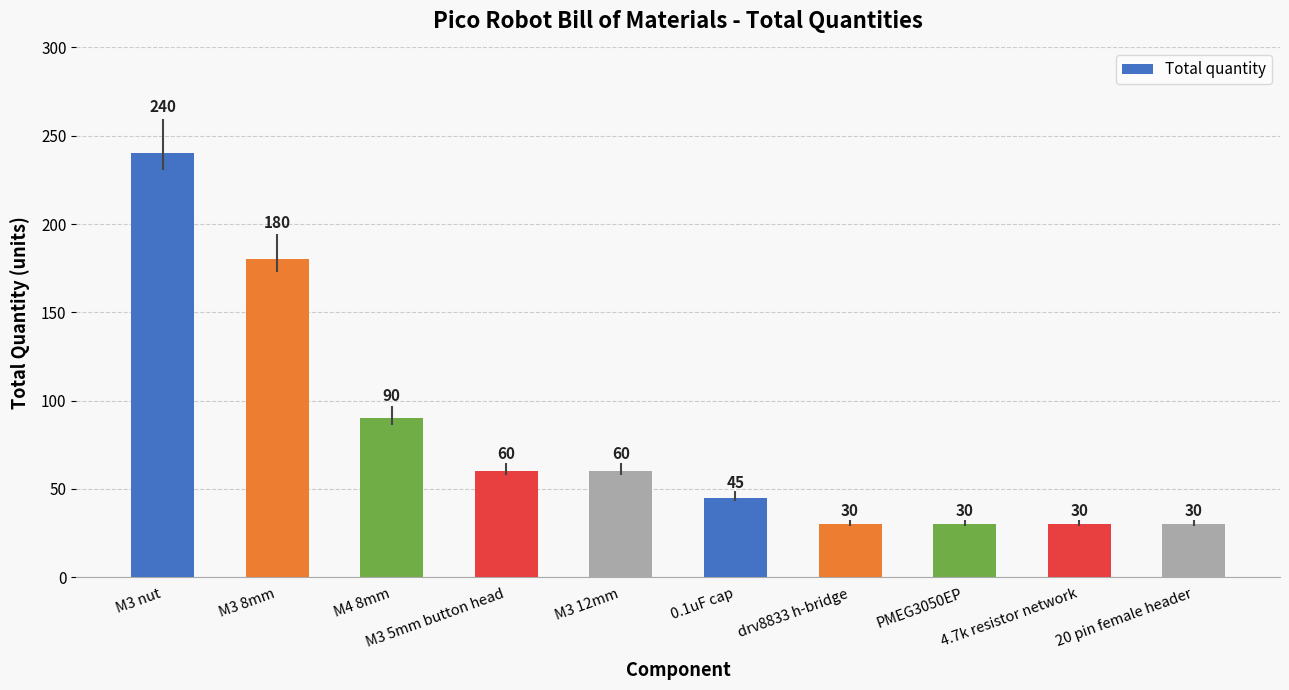

The value at drv8833 h-bridge is 30. True or false?

True